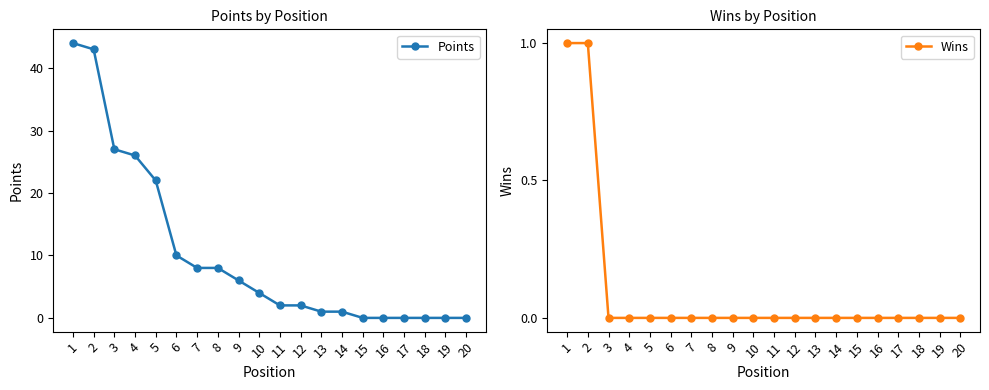

At which label does Points first exceed 4?

1